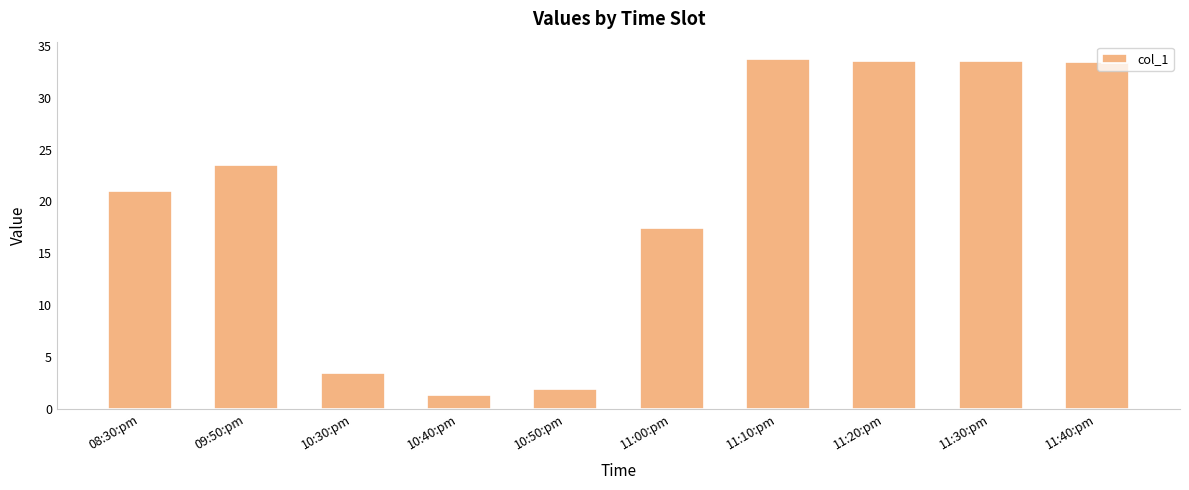

The value at 11:10:pm is 33.7. True or false?

True